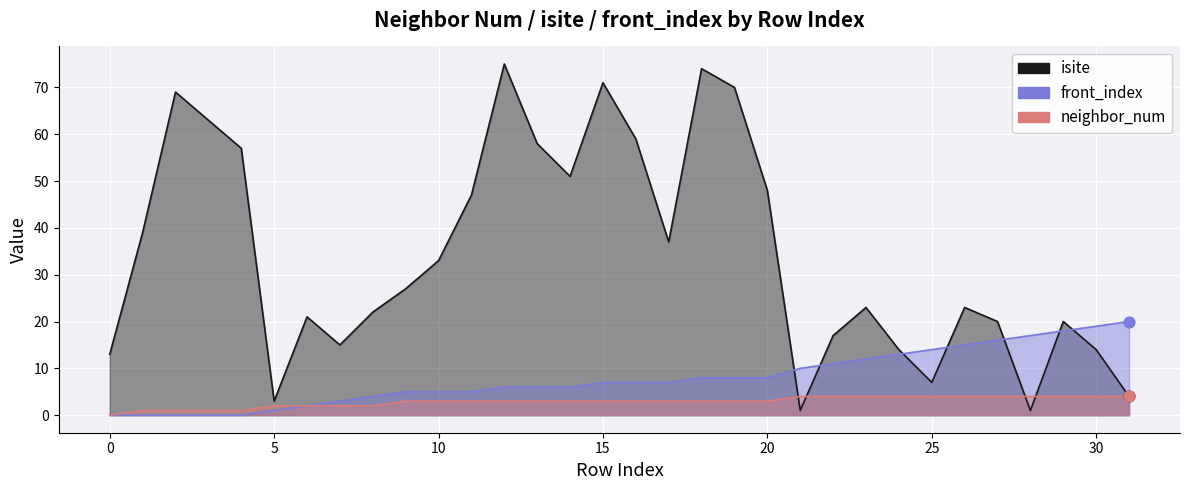

At how many categories does at least one series exceed 10?

30